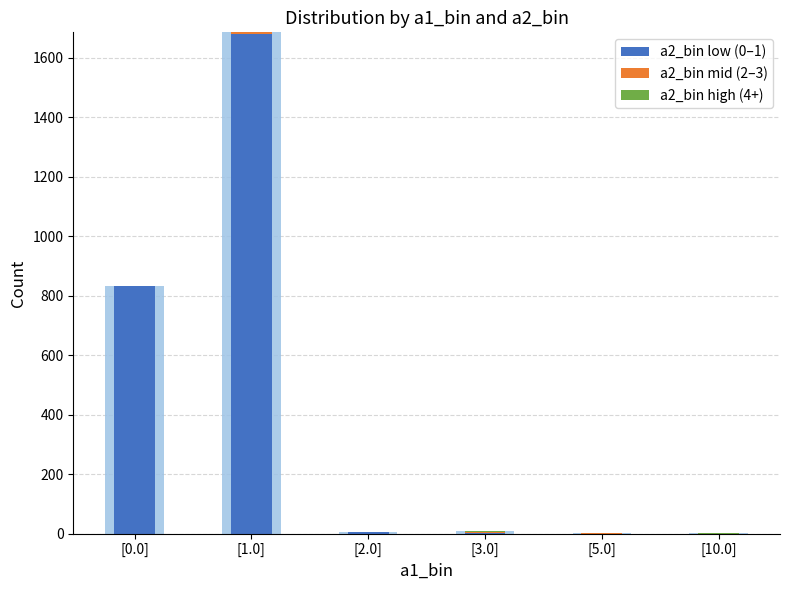

At how many categories does at least one series exceed 1312?

1